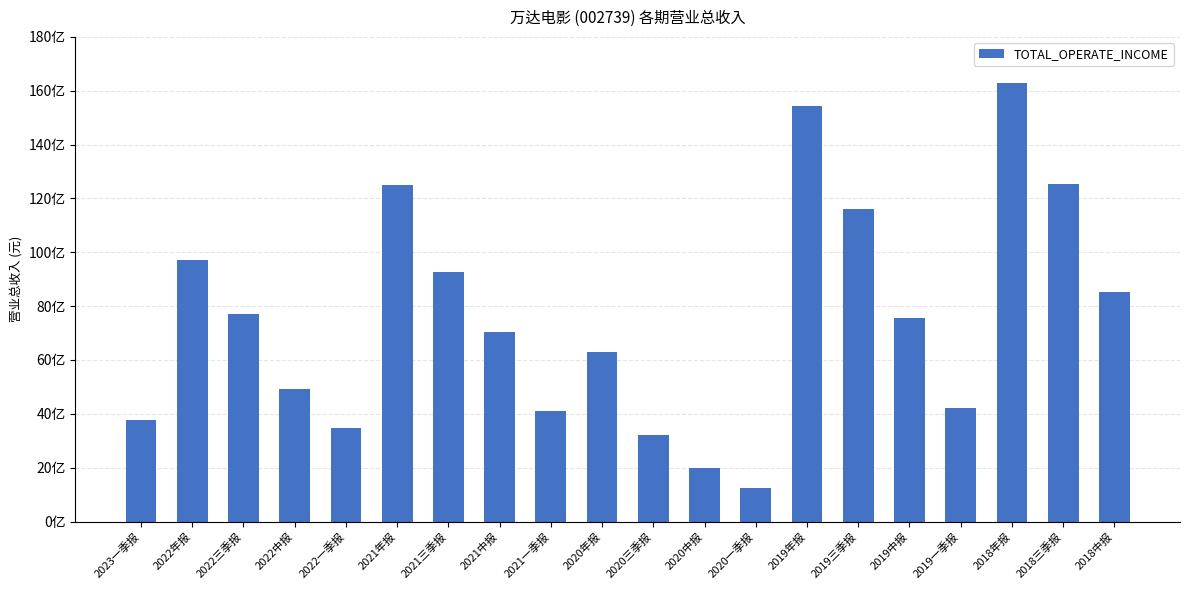

List the labels in order of value, largest first.

2018年报, 2019年报, 2018三季报, 2021年报, 2019三季报, 2022年报, 2021三季报, 2018中报, 2022三季报, 2019中报, 2021中报, 2020年报, 2022中报, 2019一季报, 2021一季报, 2023一季报, 2022一季报, 2020三季报, 2020中报, 2020一季报